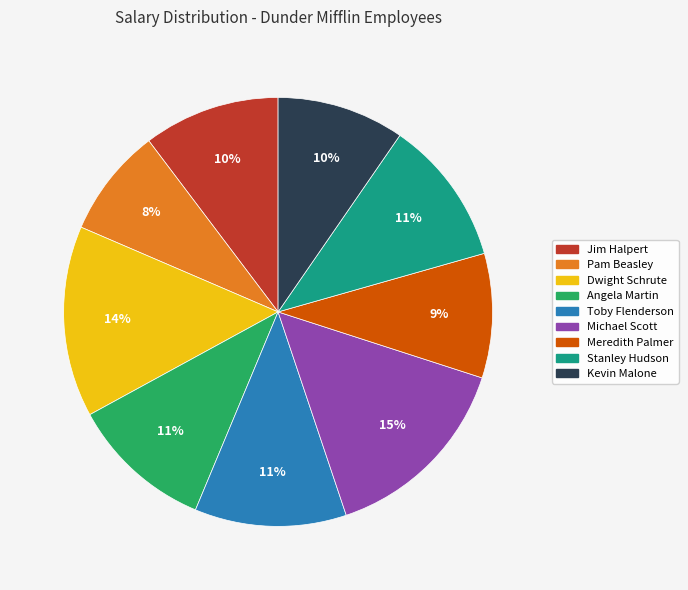

Is Michael Scott the majority of the pie?

No